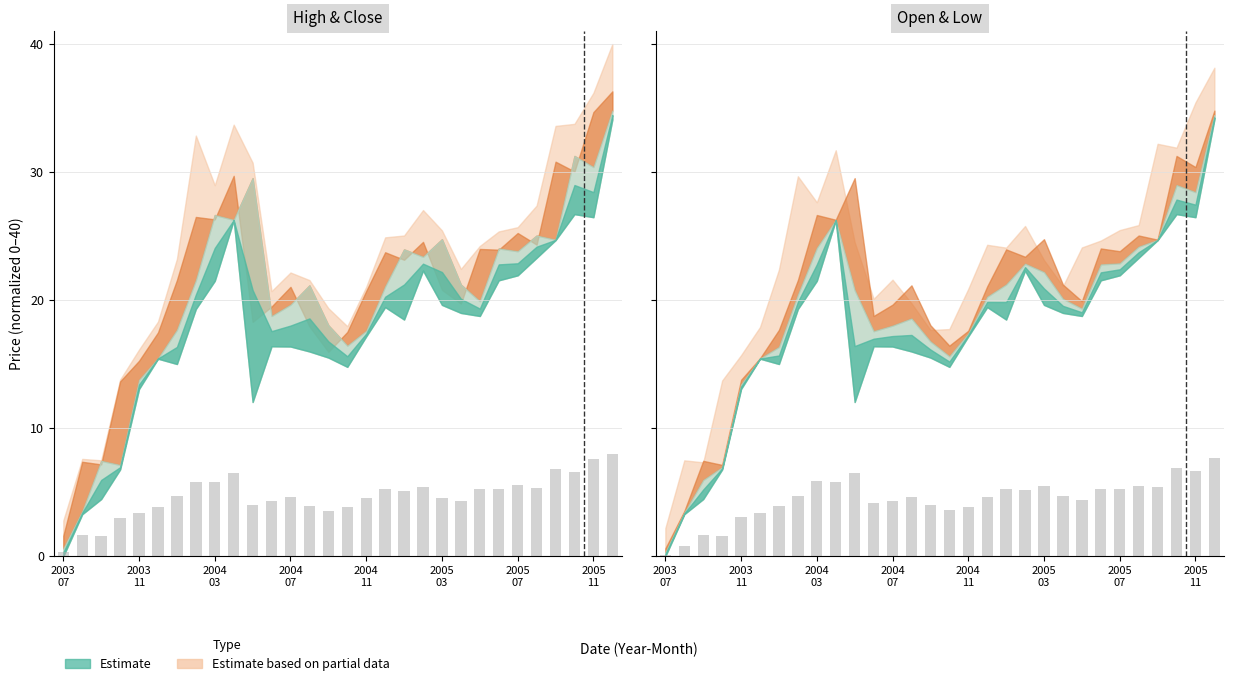

How many bars are there in each group?

2